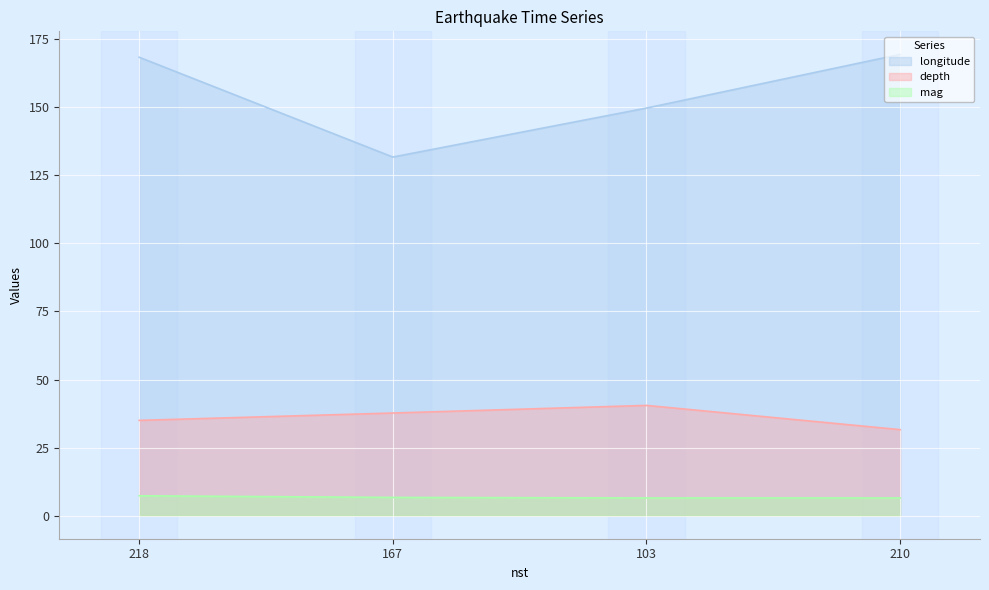

True or false: depth and mag intersect in this chart.

False